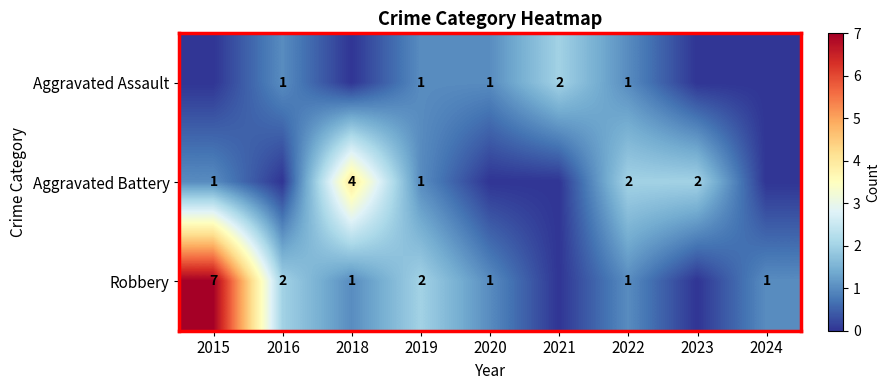

What is the greatest value displayed?

7